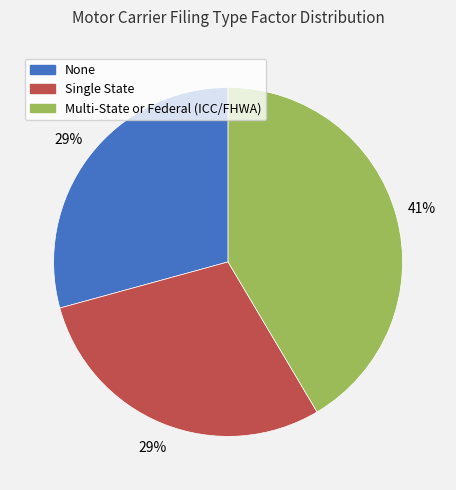

Which slice is the largest?

Multi-State or Federal (ICC/FHWA)